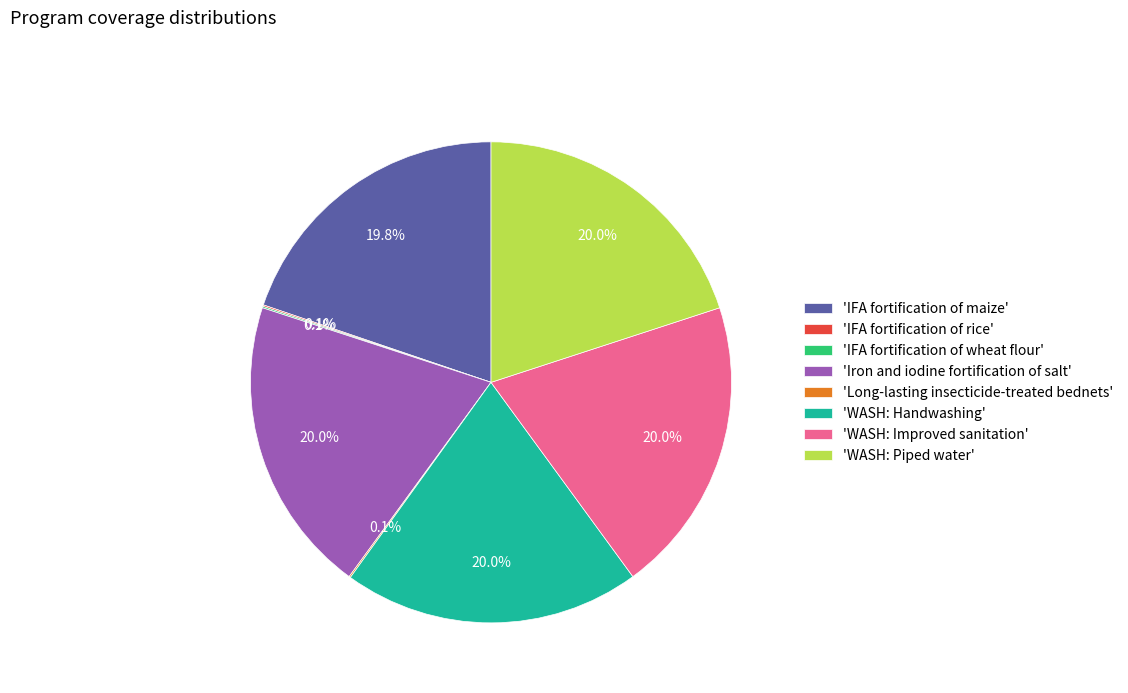

Is there any slice that represents more than half of the pie?

No